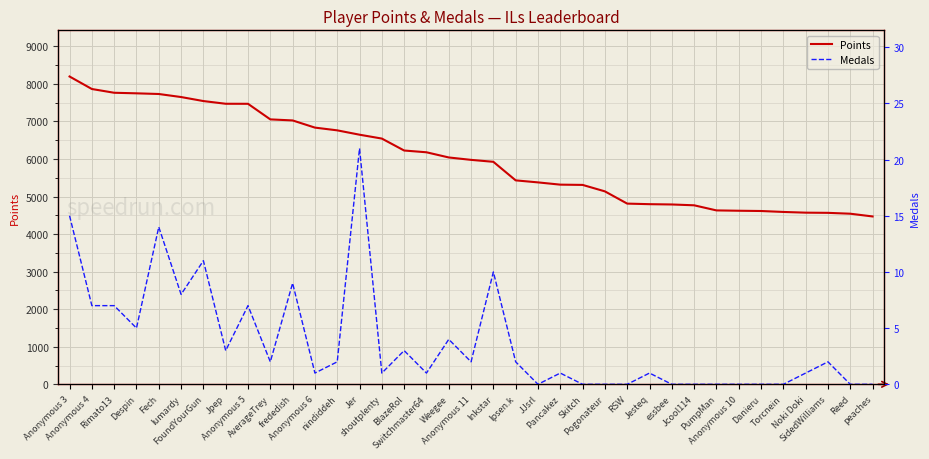

Which has a higher value, Pancakez or Anonymous 3?

Anonymous 3